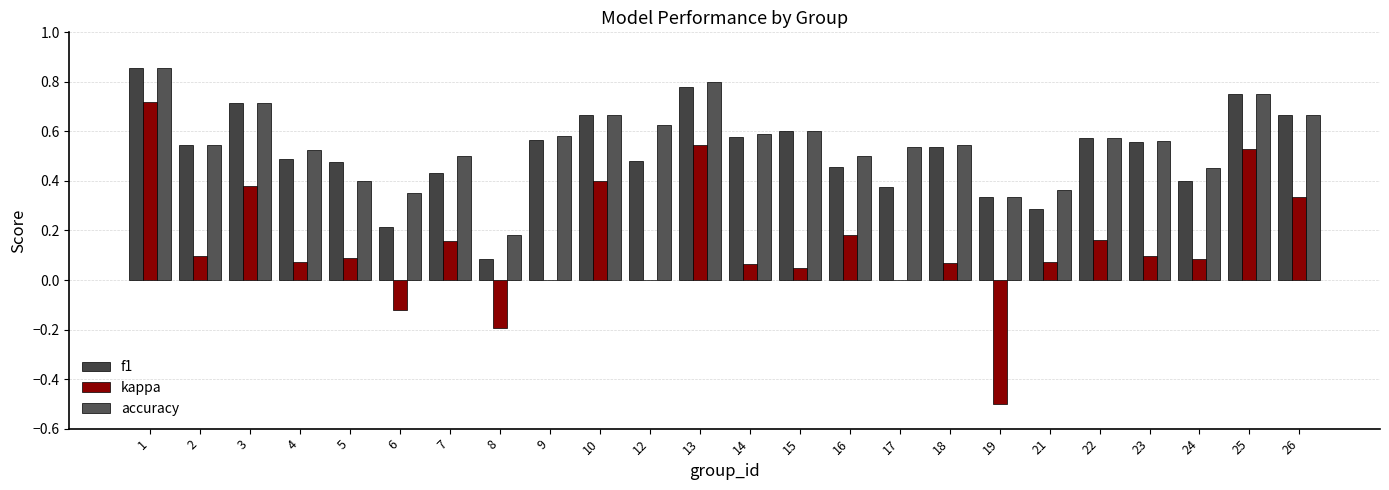

Are the bars horizontal?

No